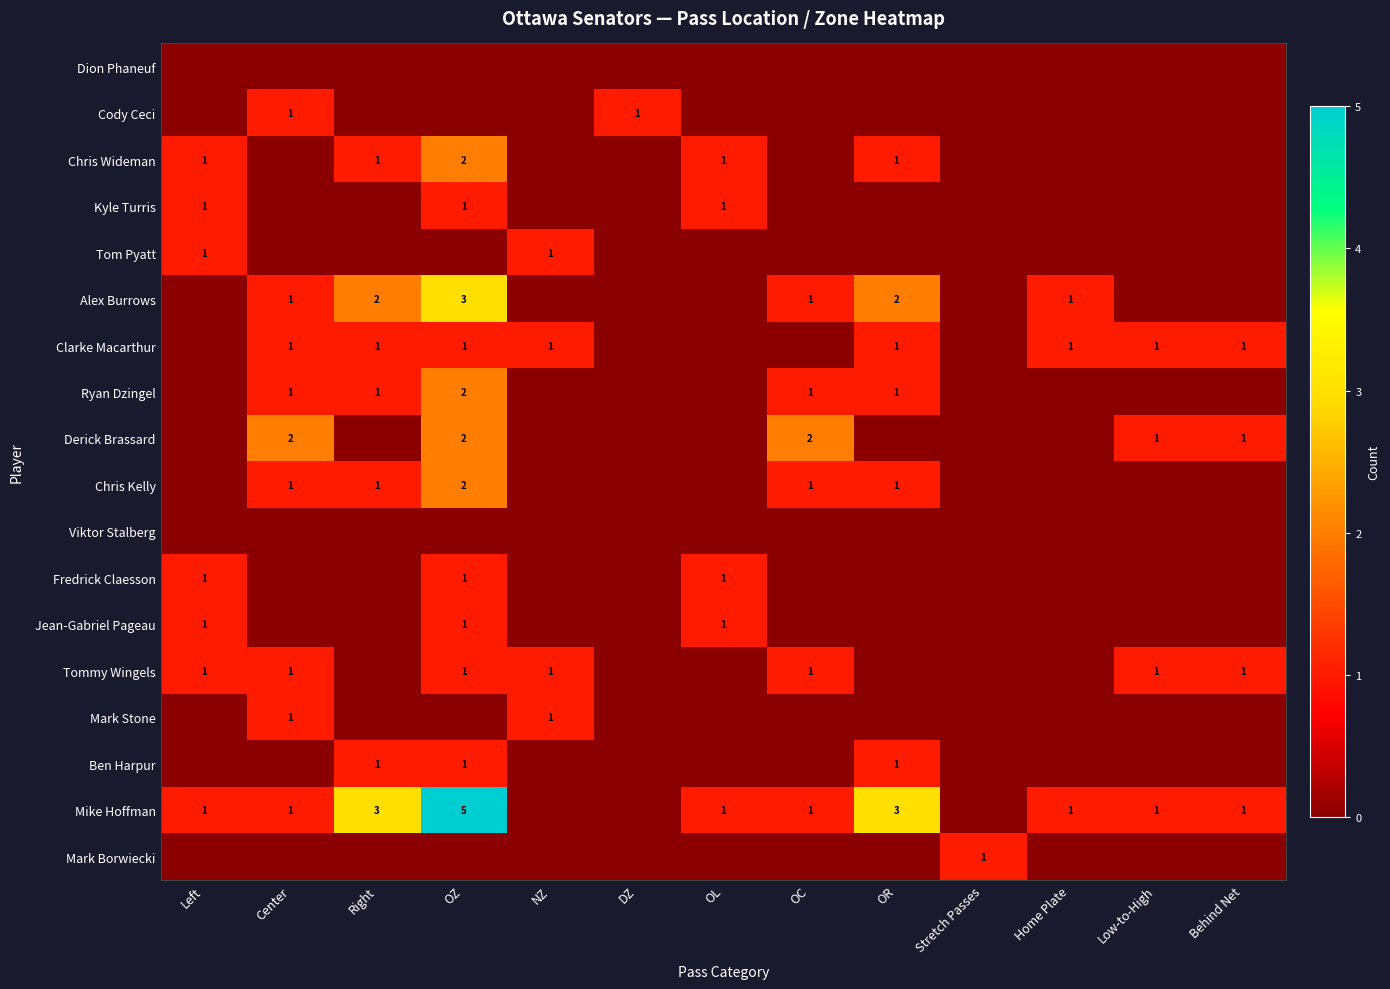

Which label corresponds to the smallest value in the chart?

Left